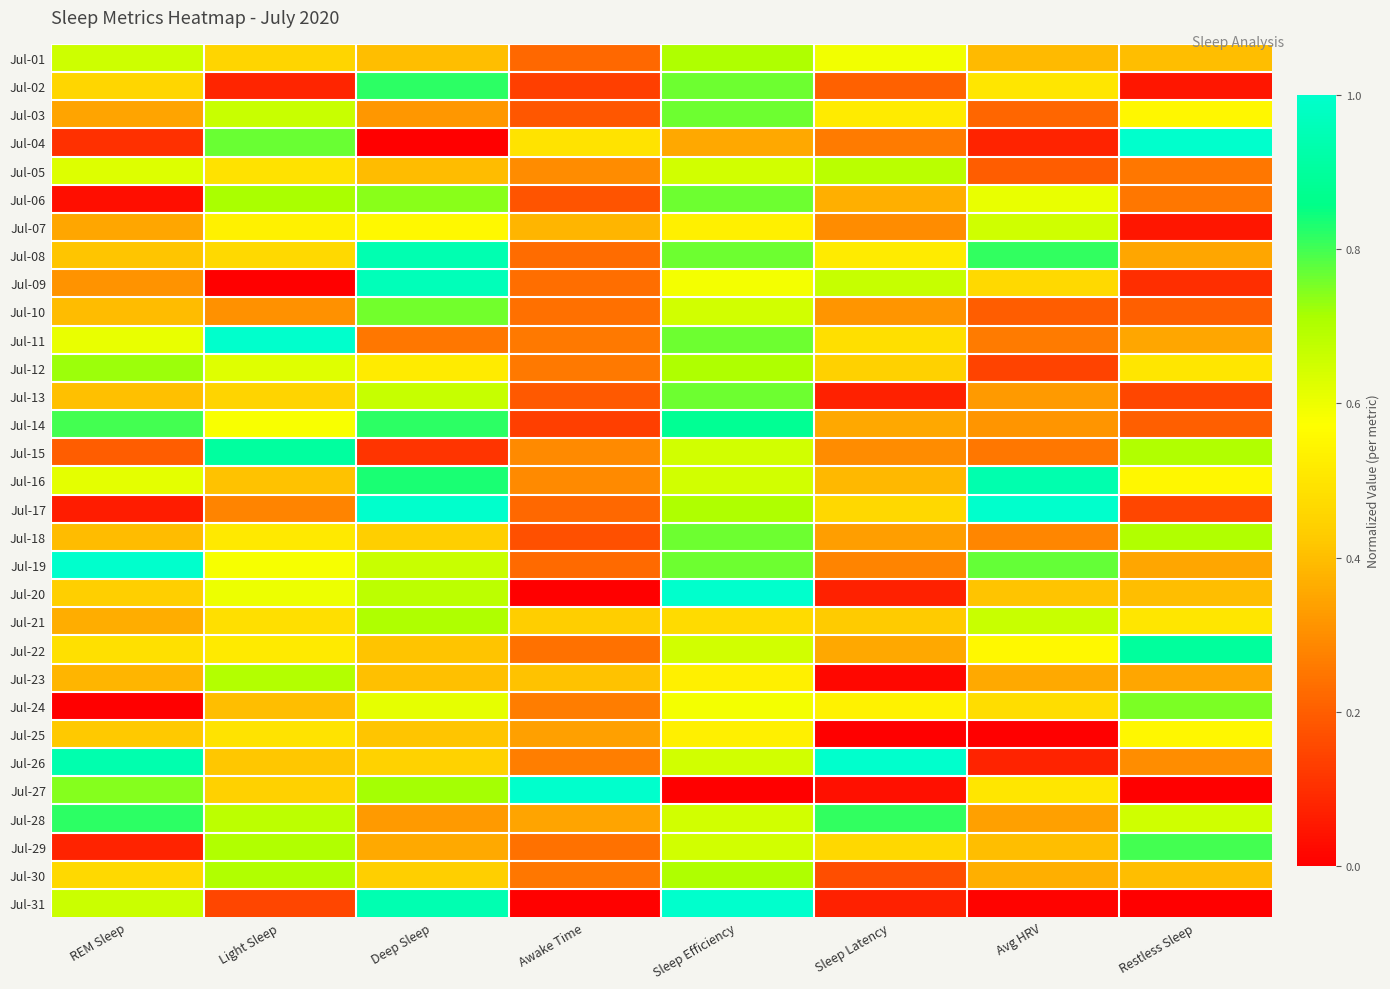

What is the spread (max minus min) of values at Restless Sleep?

1.0